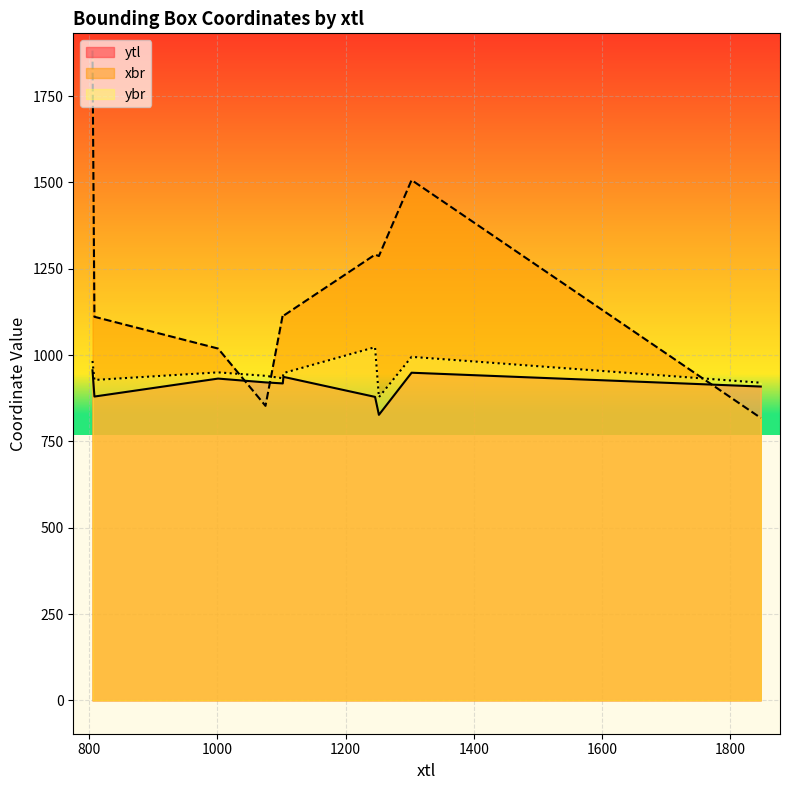

What is the value of the xbr point at the 9th from the left?

1507